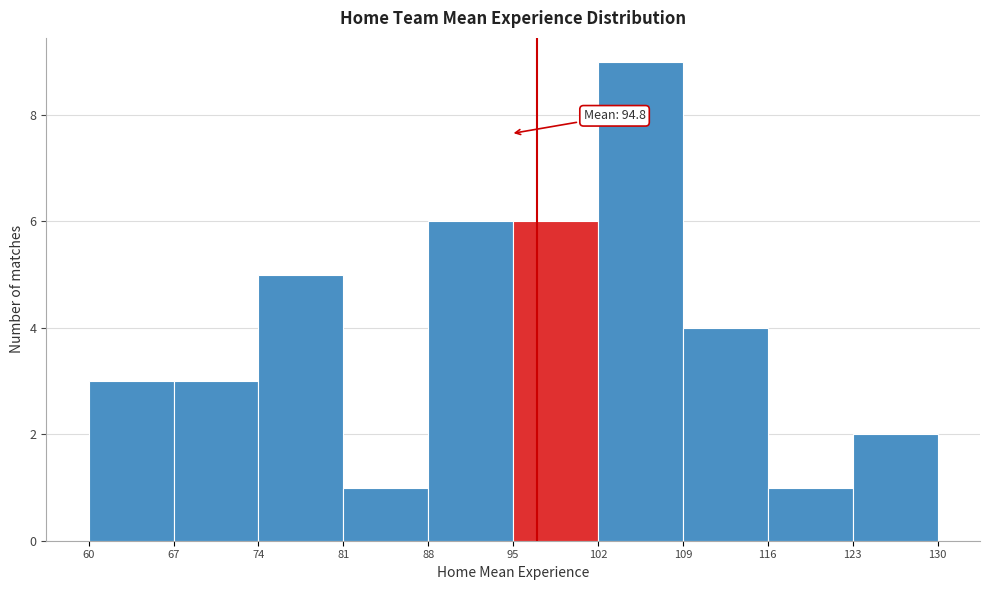

Over which range of the x-axis is the bar tallest?

102 to 109